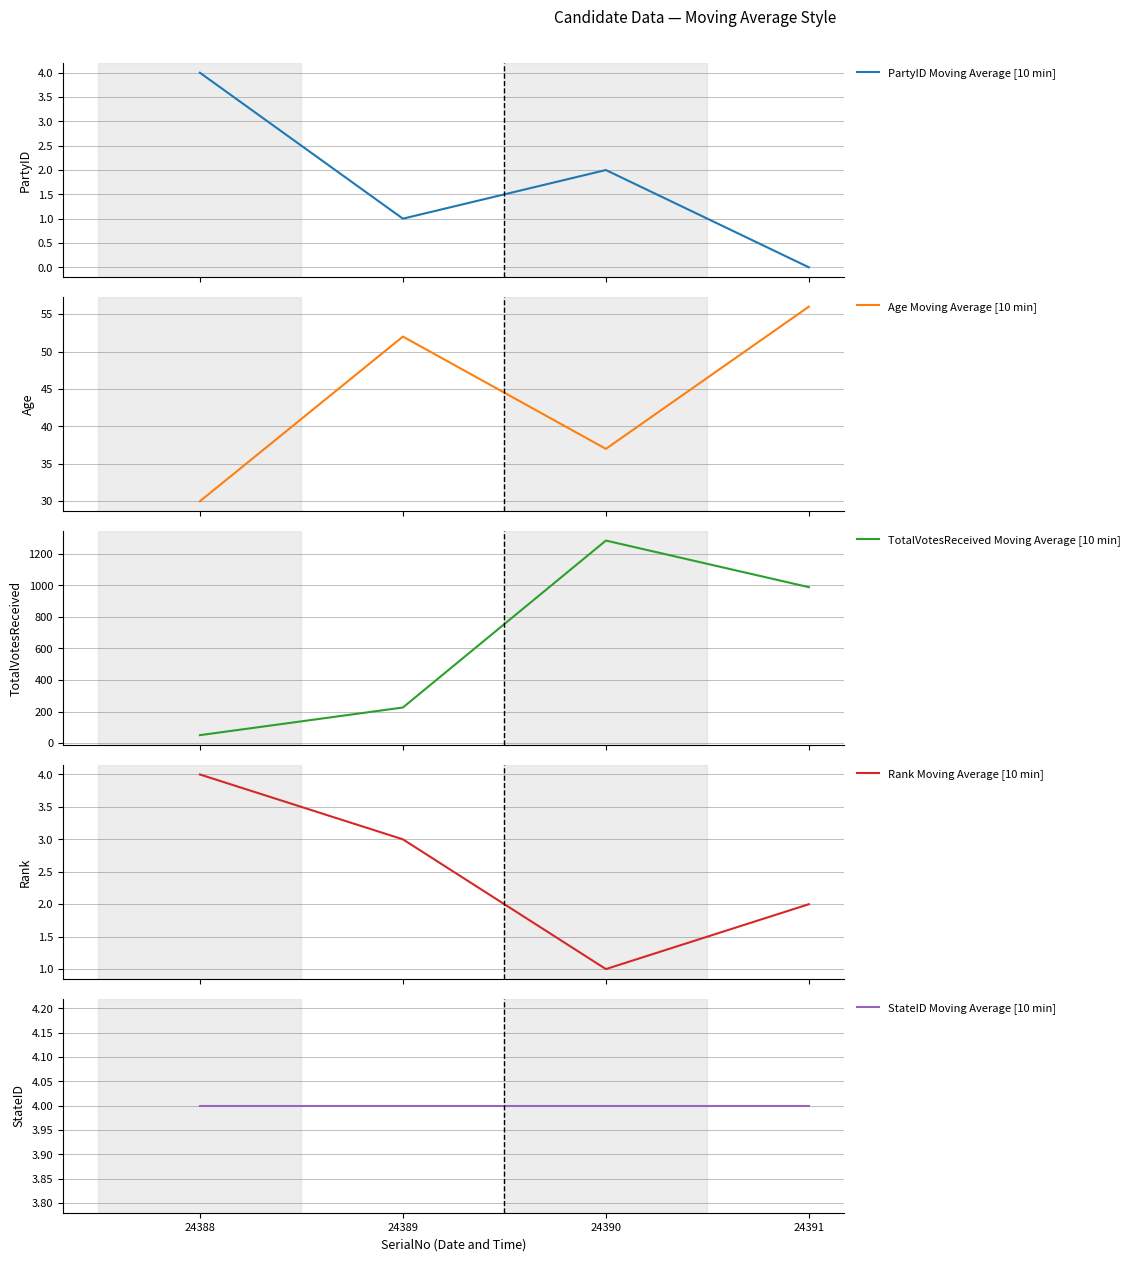

Count the number of data series in this chart.

5